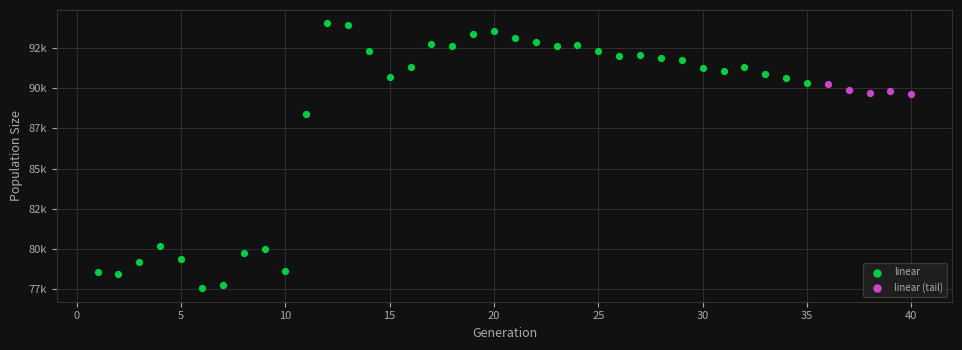

What are all the series names shown in the legend?

linear, linear (tail)